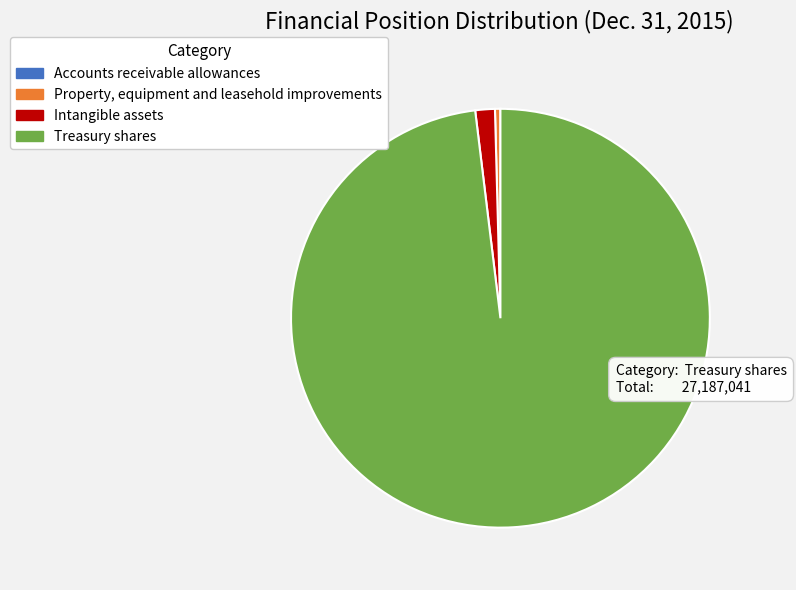

Combined, do Intangible assets and Treasury shares account for over 50%?

Yes